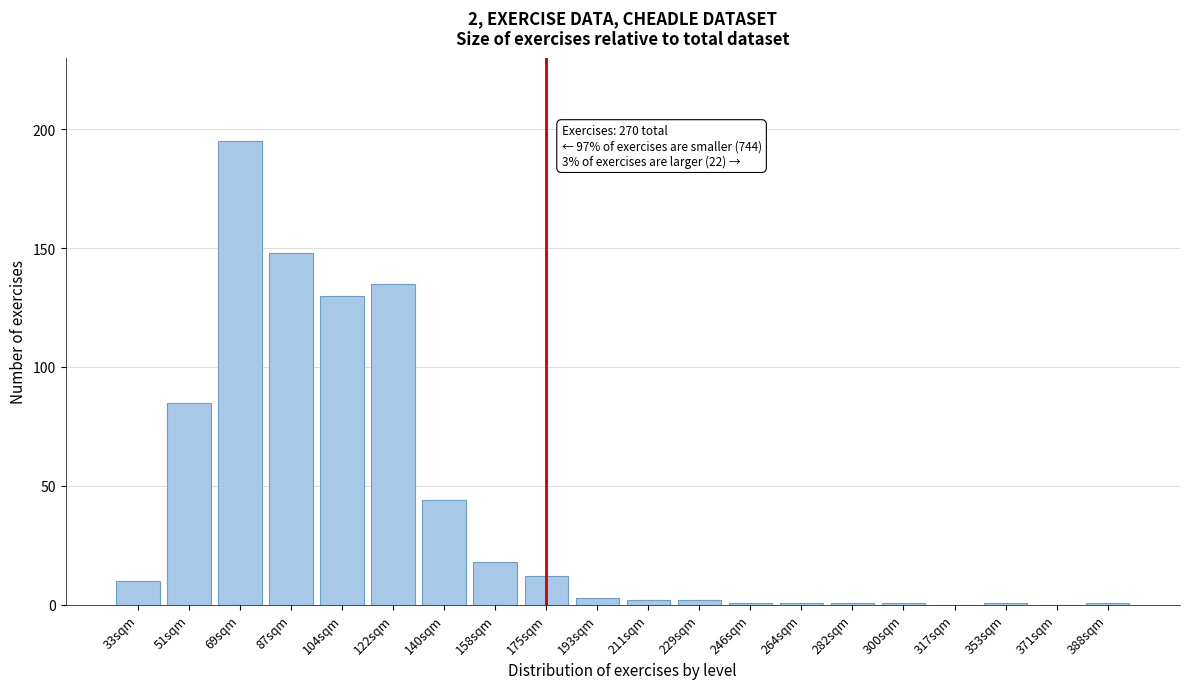

Reading left to right, list all the values displayed in this chart.

33sqm=10	51sqm=85	69sqm=195	87sqm=148	104sqm=130	122sqm=135	140sqm=44	158sqm=18	175sqm=12	193sqm=3	211sqm=2	229sqm=2	246sqm=1	264sqm=1	282sqm=1	300sqm=1	317sqm=0	353sqm=1	371sqm=0	388sqm=1